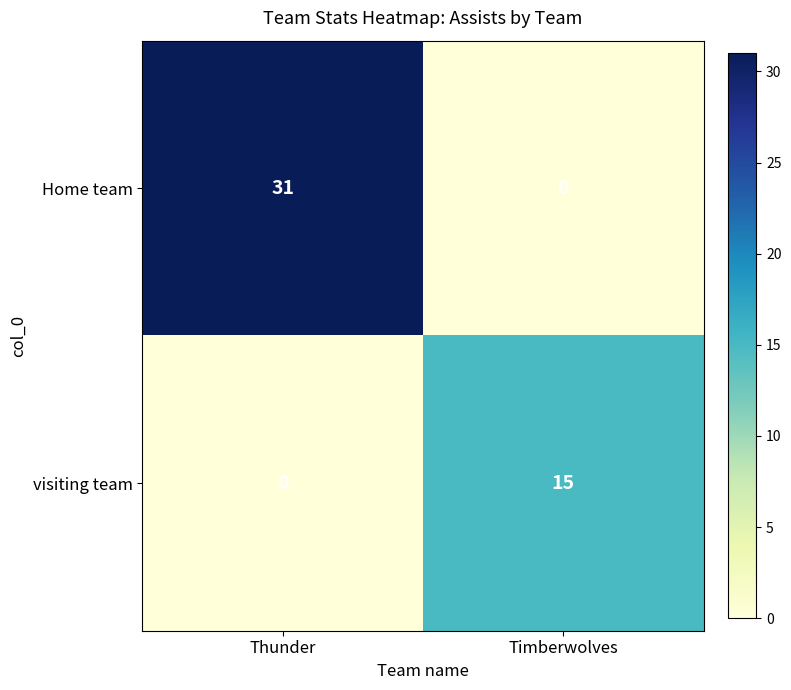

How many series are shown in this chart?

2